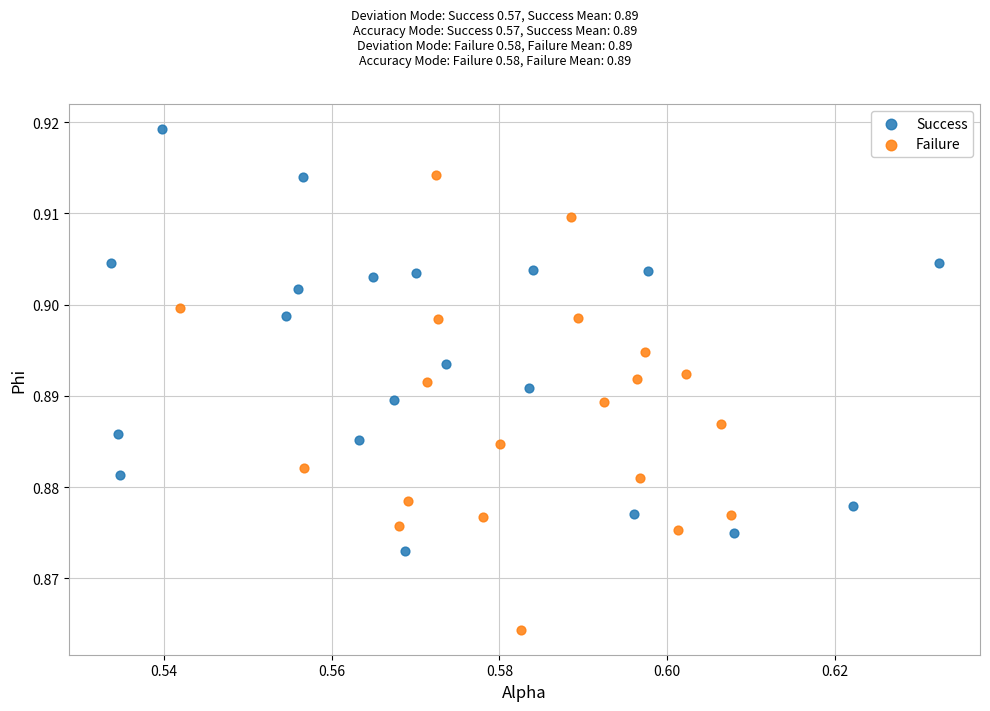

Which series contains the highest Y value?

Success